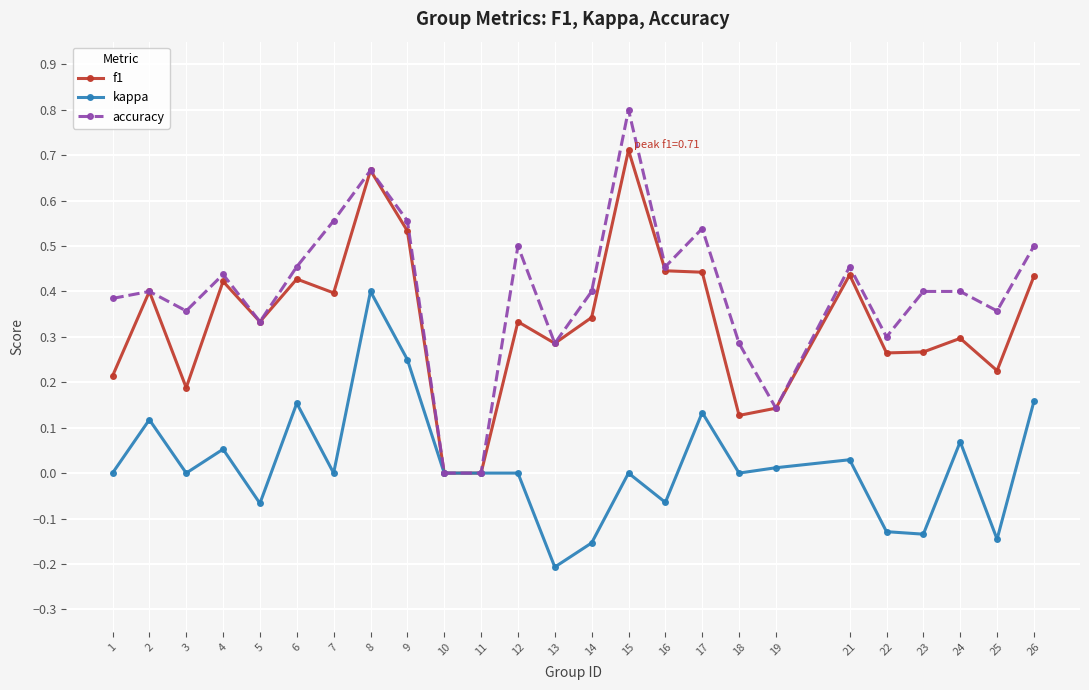

Which series has the largest range (max minus min)?

accuracy